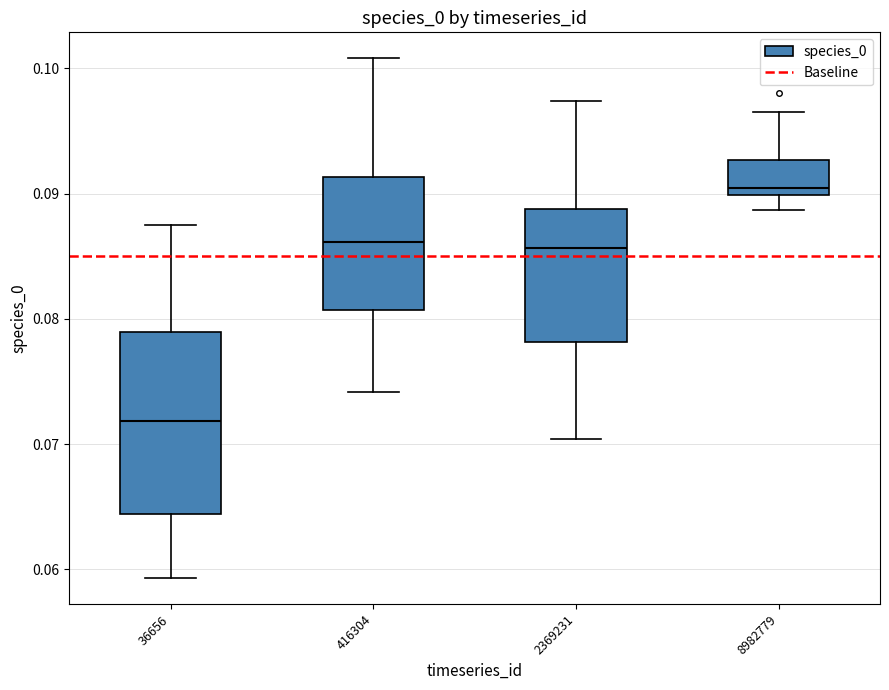

Reading left to right, transcribe this box plot: for each box, give where its median line is, the range the box spans, and where its two whiskers end, as read against the y-axis. The values are not printed on the chart, so give them approximately, as read against the axis.

36656: median 0.072, box 0.064 to 0.079, whiskers 0.059 to 0.087
416304: median 0.086, box 0.081 to 0.091, whiskers 0.074 to 0.101
2369231: median 0.086, box 0.078 to 0.089, whiskers 0.070 to 0.097
8982779: median 0.090 (just above the box's lower edge), box 0.090 to 0.093, whiskers 0.089 to 0.096